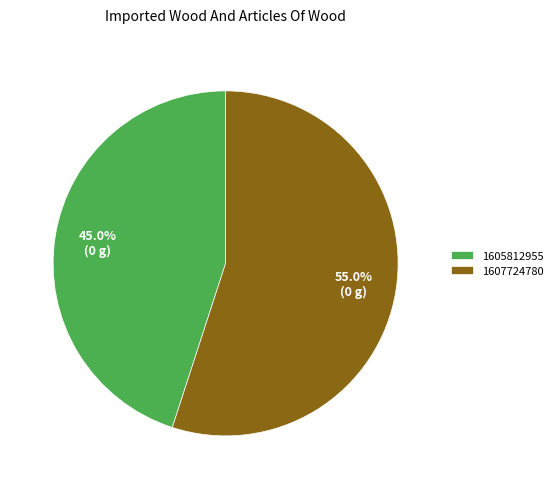

How many slices are in this pie chart?

2